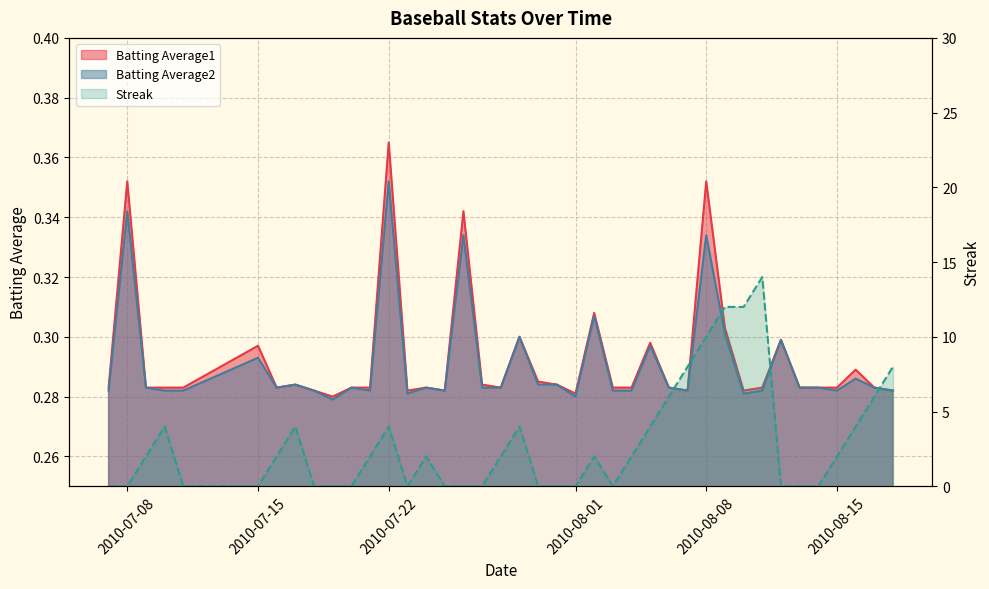

How many intersections are there between Streak and Batting Average2?

15